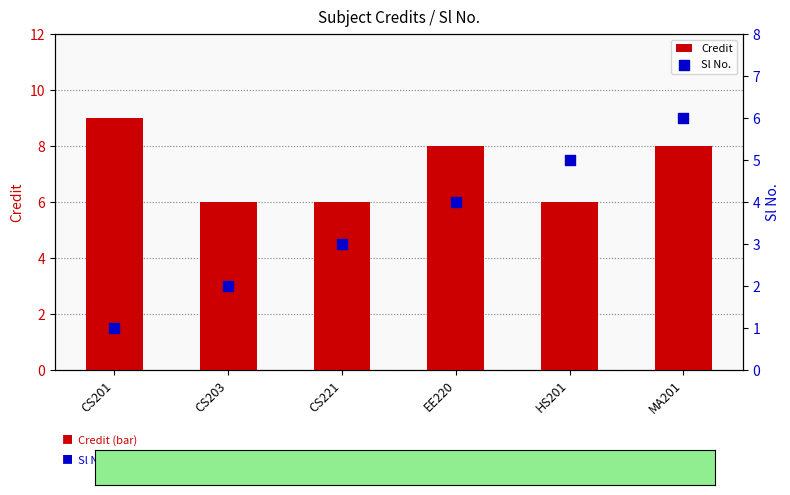

At how many categories does at least one series exceed 3?

6